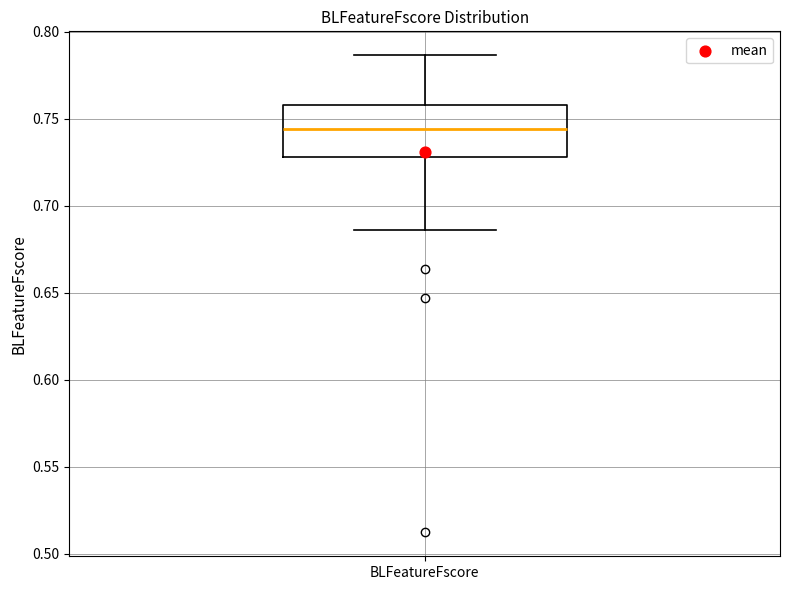

Read this box plot against the y-axis: the position of the median line, the range covered by the box, and the ends of both whiskers. The values are not printed on the chart, so give them approximately, as read against the axis.

median 0.745, box 0.730 to 0.760, whiskers 0.685 to 0.785